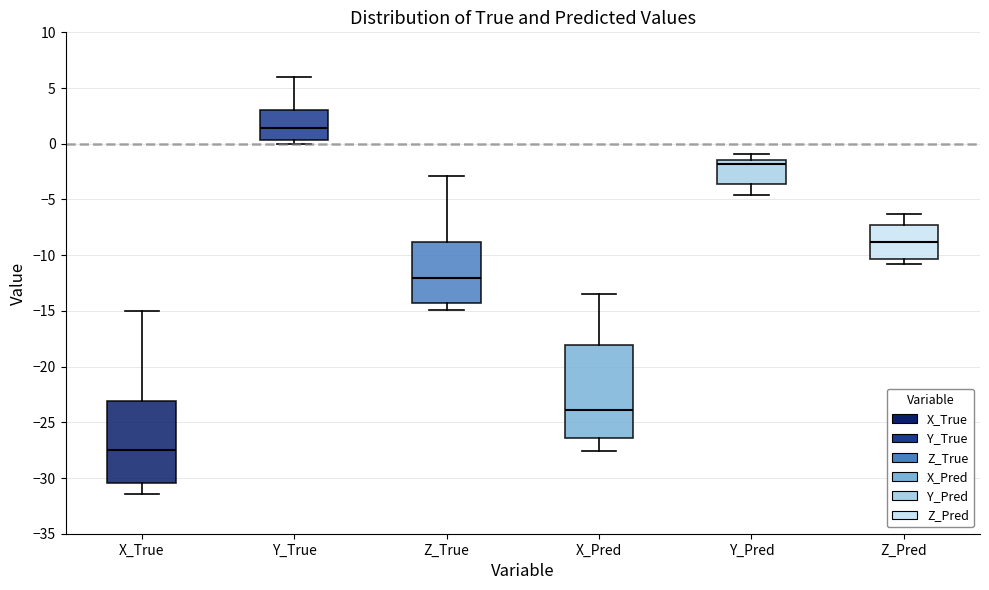

Comparing the boxes themselves (not the whiskers), which one is the tallest?

X_Pred